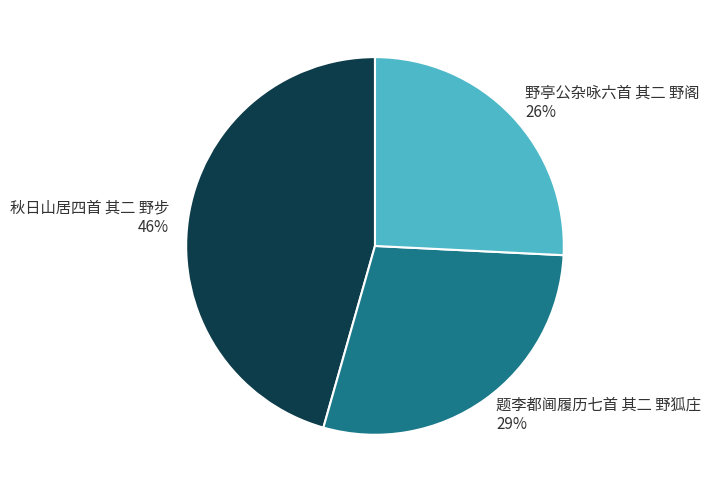

Does 秋日山居四首 其二 野步 represent more than half of the total?

No